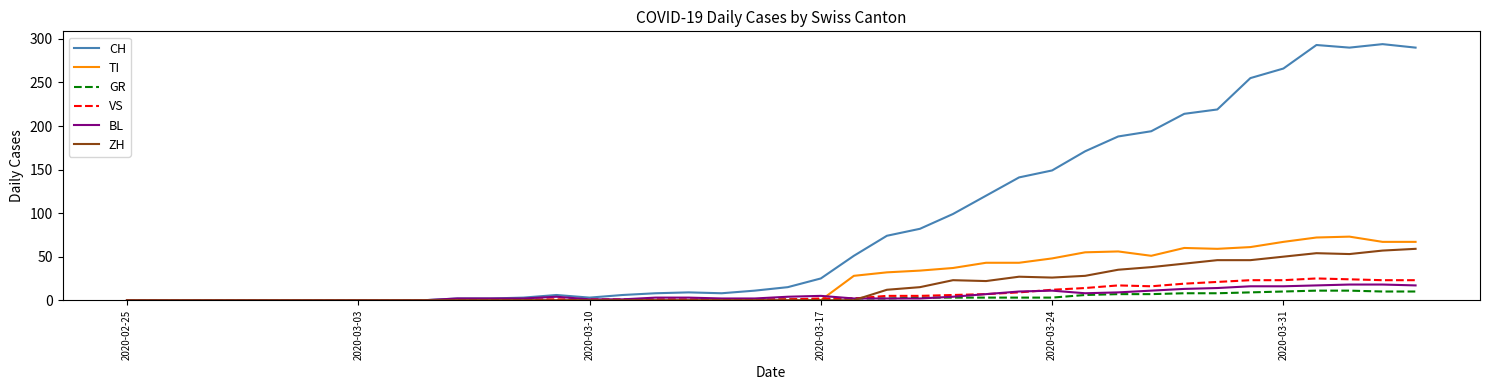

What is the greatest value displayed?

294